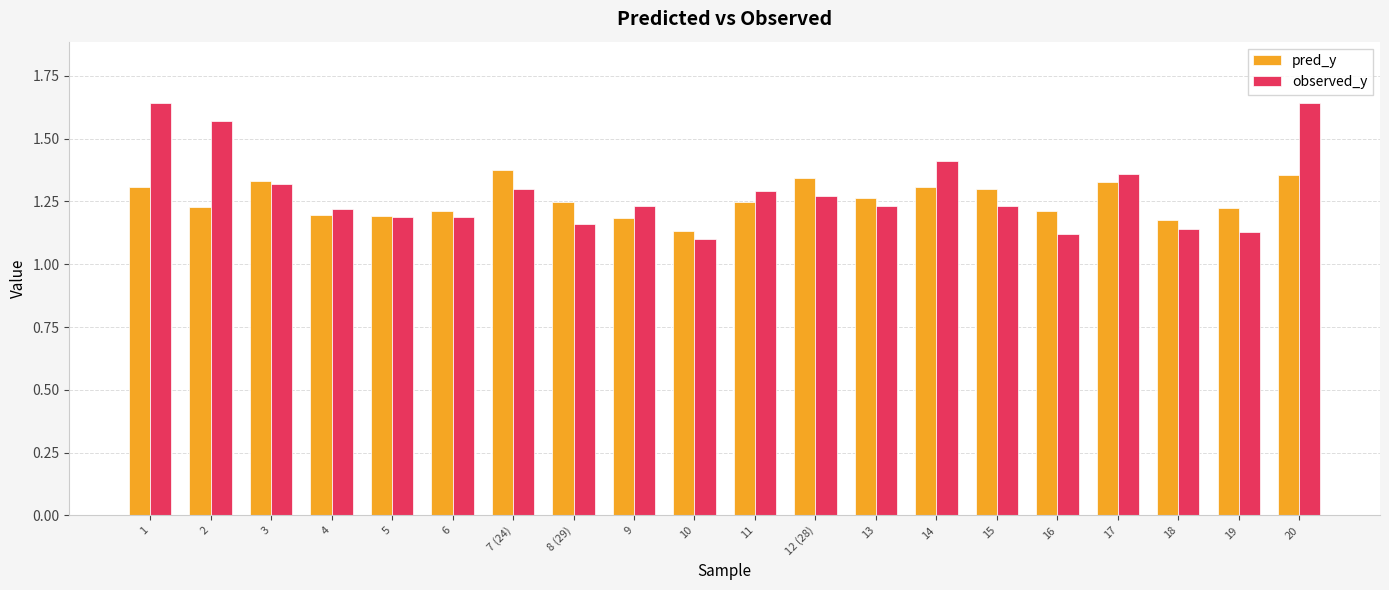

List the series in order of their peak value, lowest first.

pred_y, observed_y